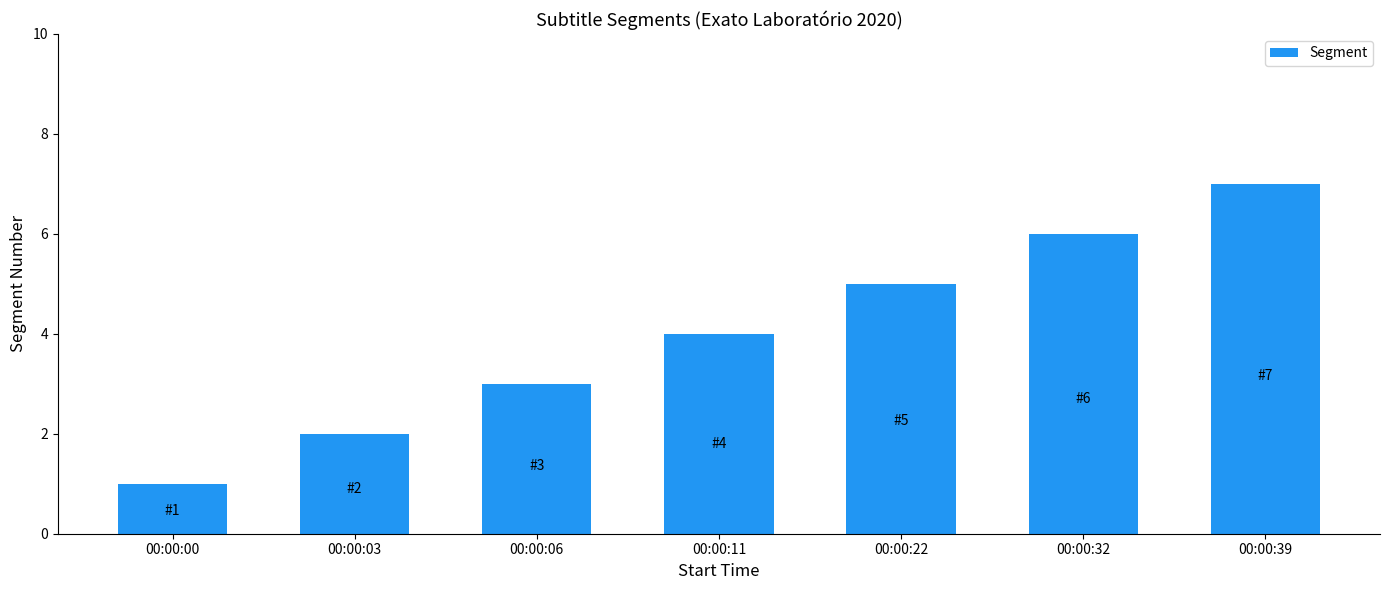

Reading right to left, list all the values displayed in this chart.

7	6	5	4	3	2	1